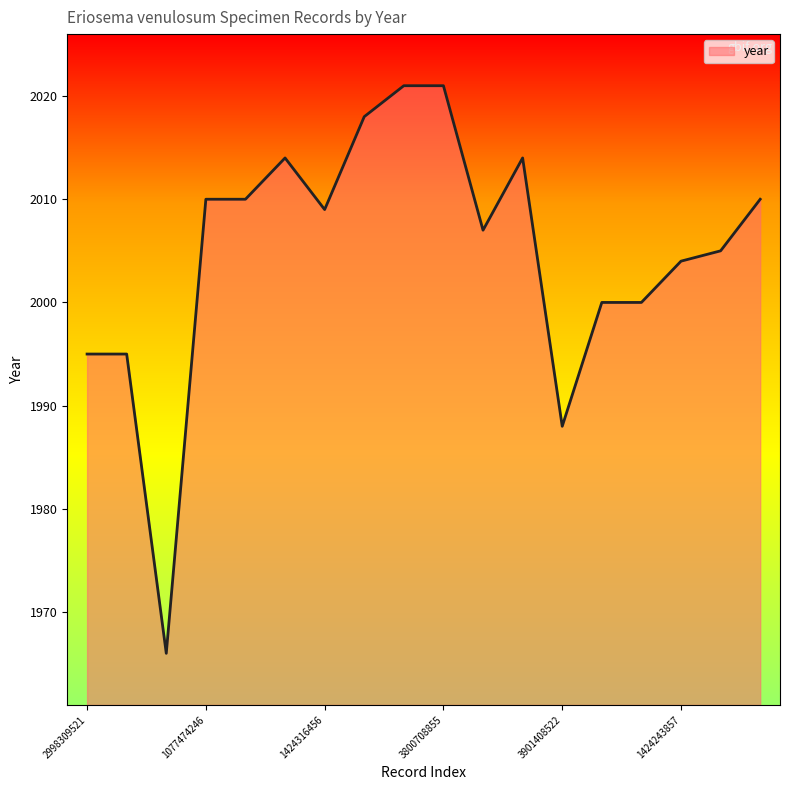

What is the difference between the maximum and minimum values?

55